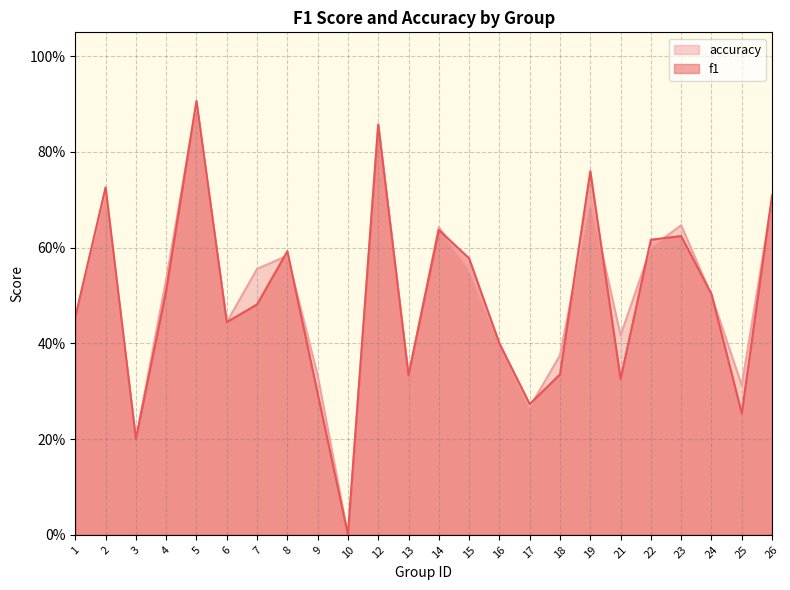

Rank the series by their maximum value, from lowest to highest.

accuracy, f1